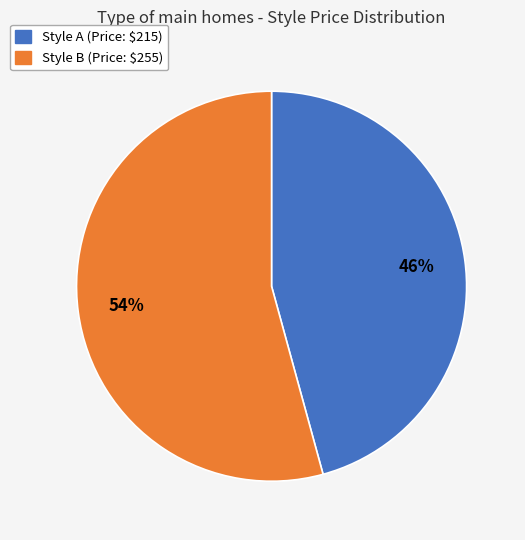

Which slice is the largest?

Style B (Price: $255)